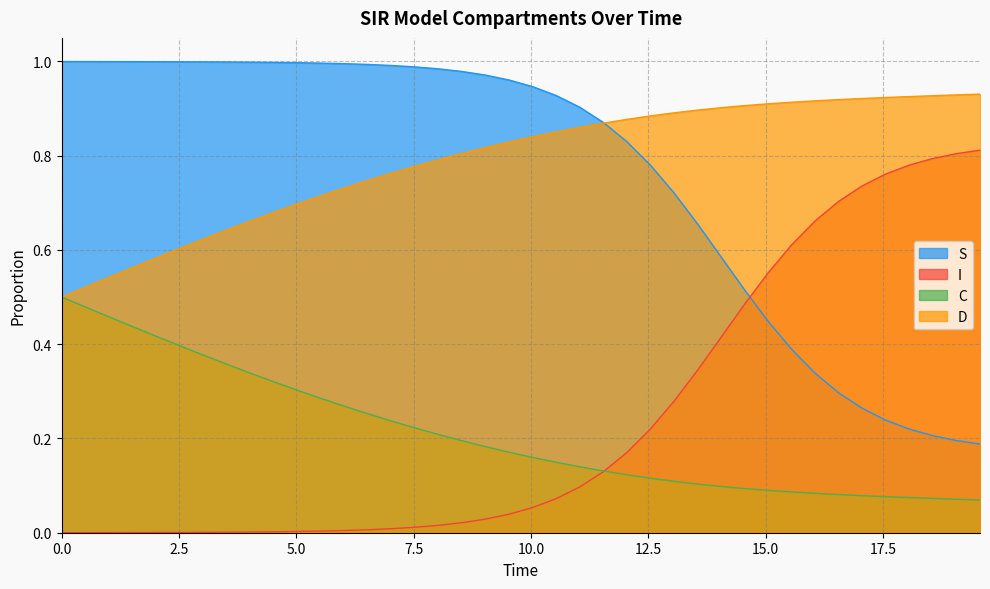

Rank the series by their maximum value, from highest to lowest.

S, D, I, C